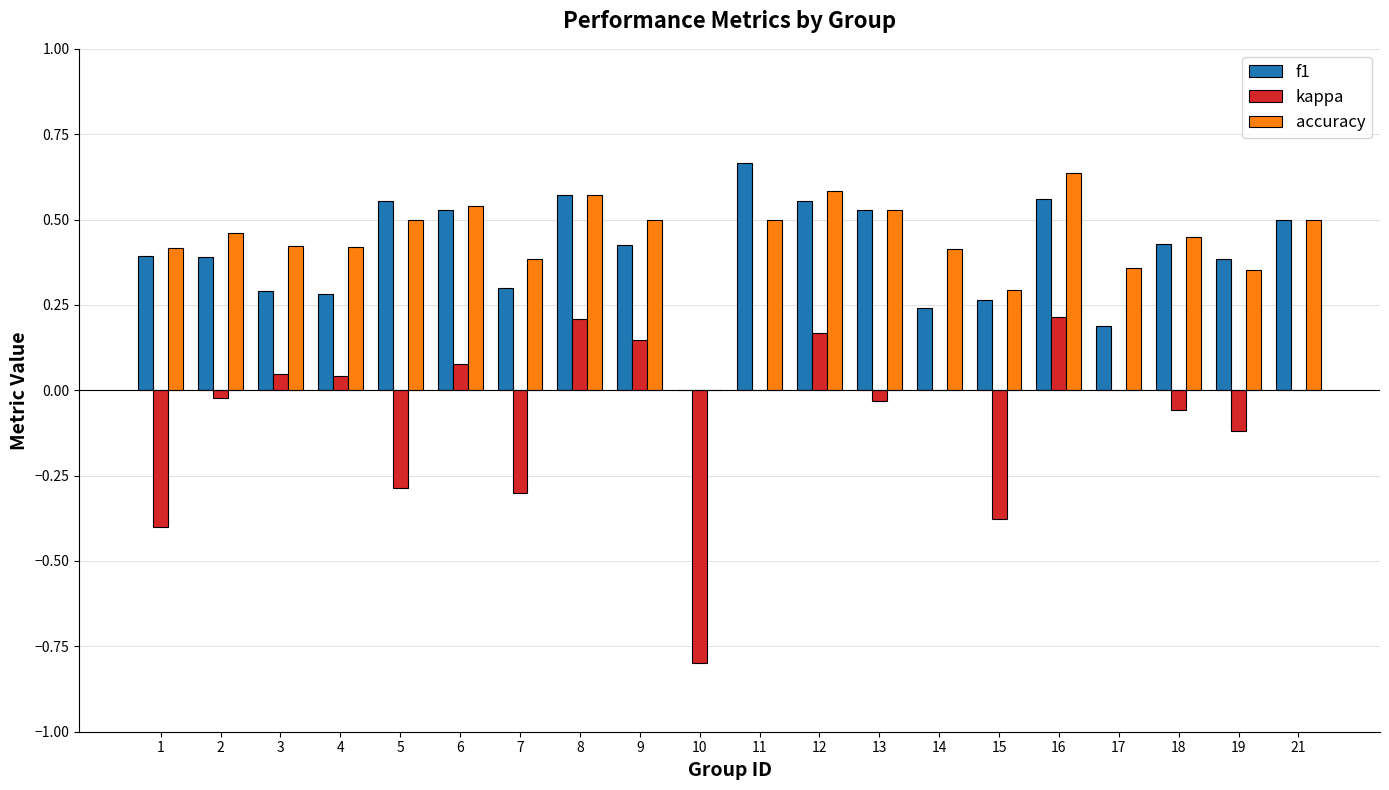

Between 2 and 16, which series saw the biggest shift?

kappa